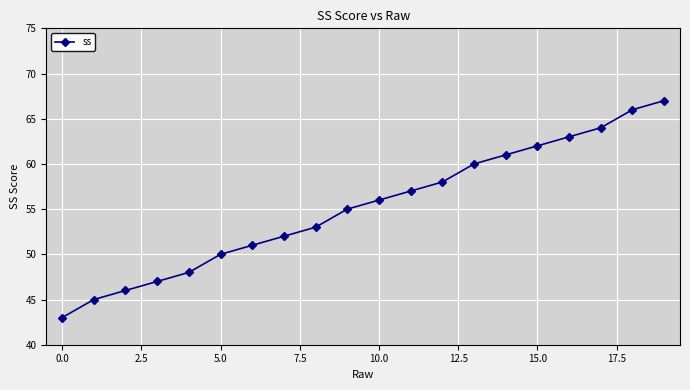

What is the value of the 19th point from the left?

66